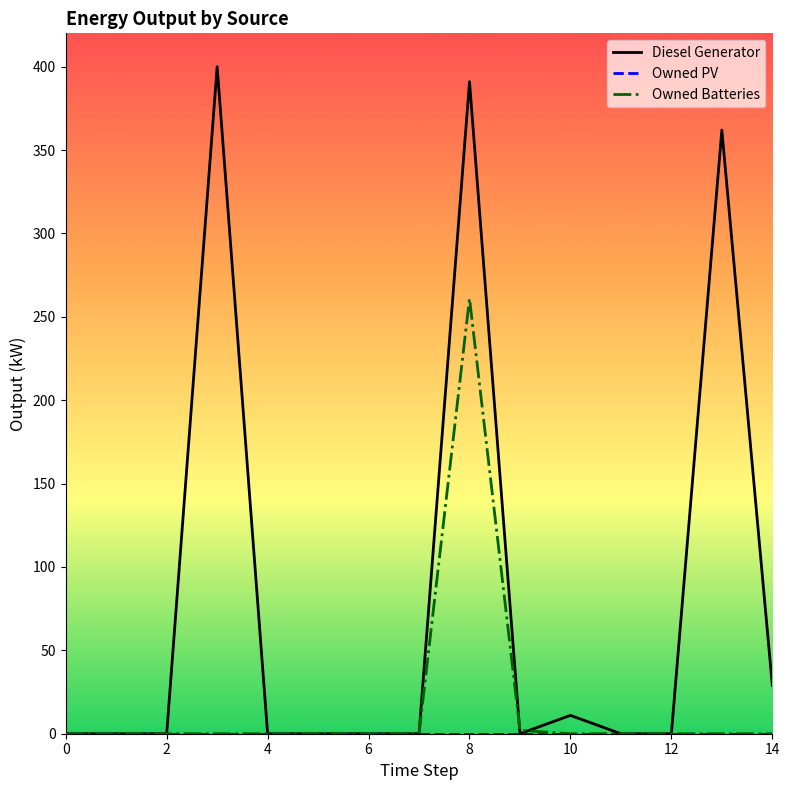

Which series has the largest total across all categories?

Diesel Generator